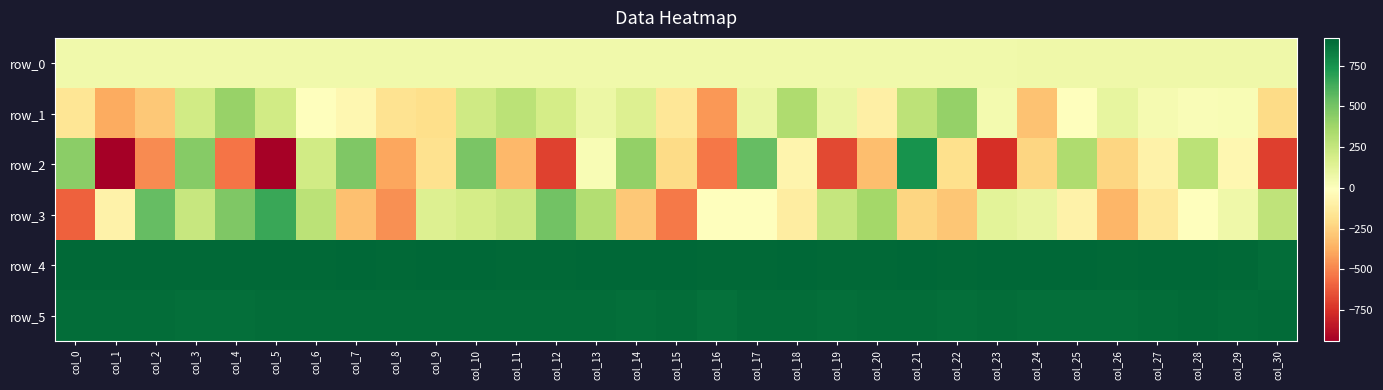

What is the average value of the row_1 series?

22.4